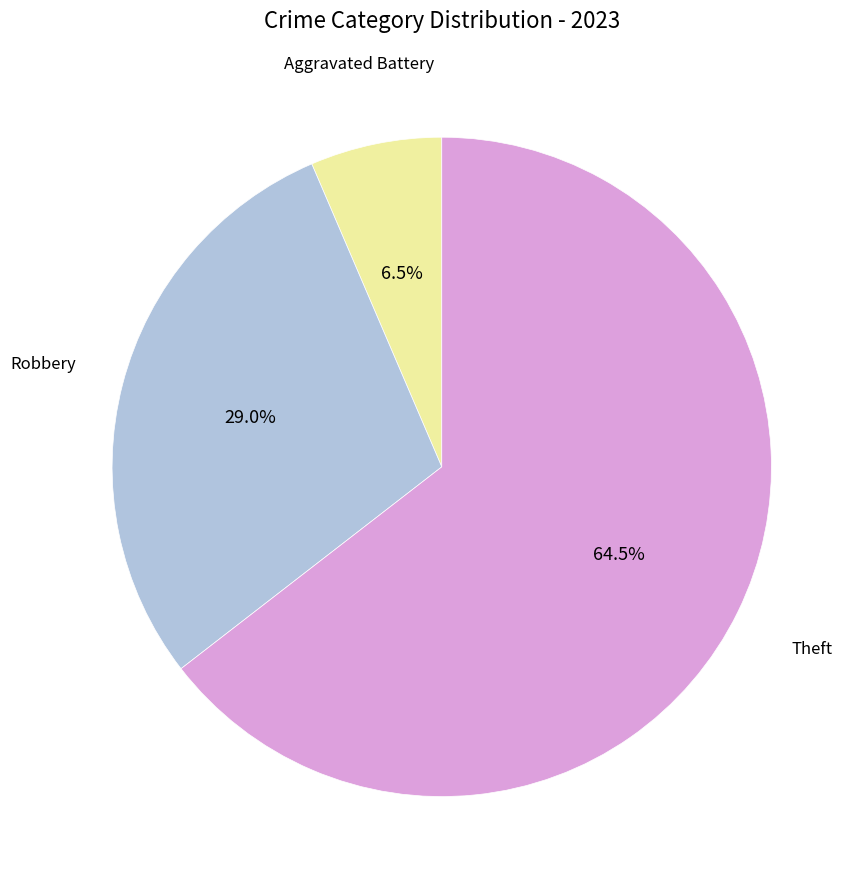

Is there a majority slice in this chart?

Yes